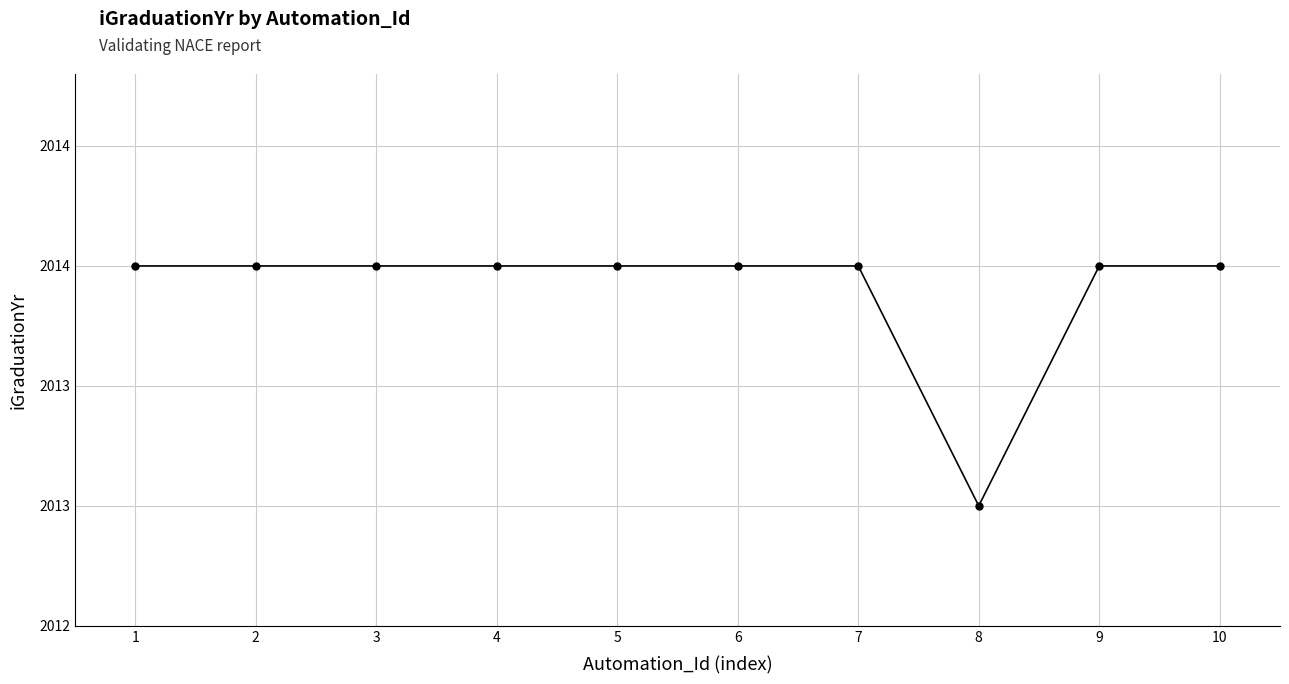

Is this an area chart (filled region under the line)?

No